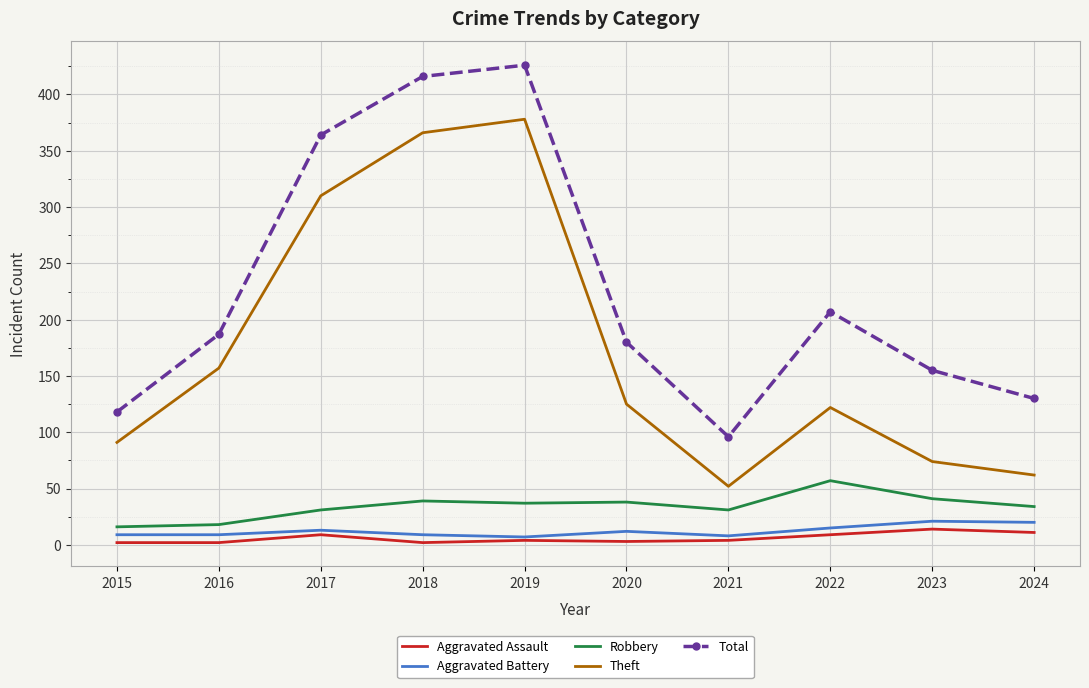

Is it true that Theft equals 409 at 2017?

False